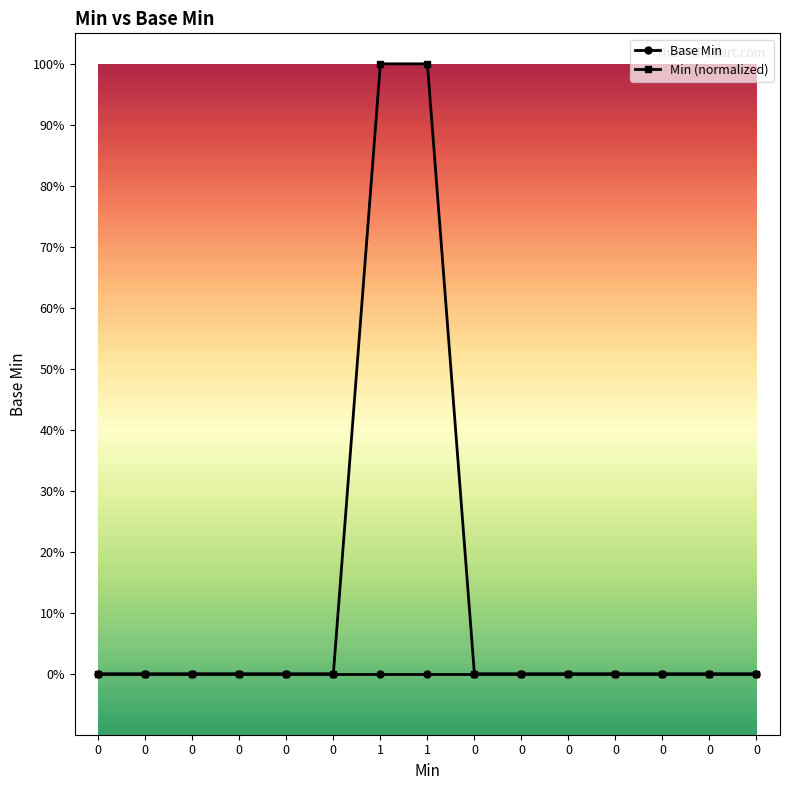

What are all the series names shown in the legend?

Base Min, Min (normalized)